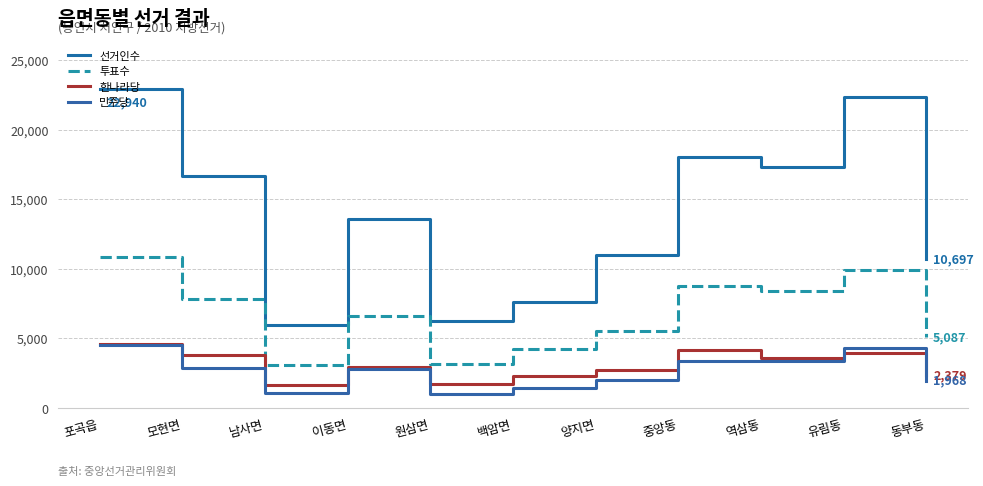

True or false: 투표수 and 한나라당 cross at least once.

False